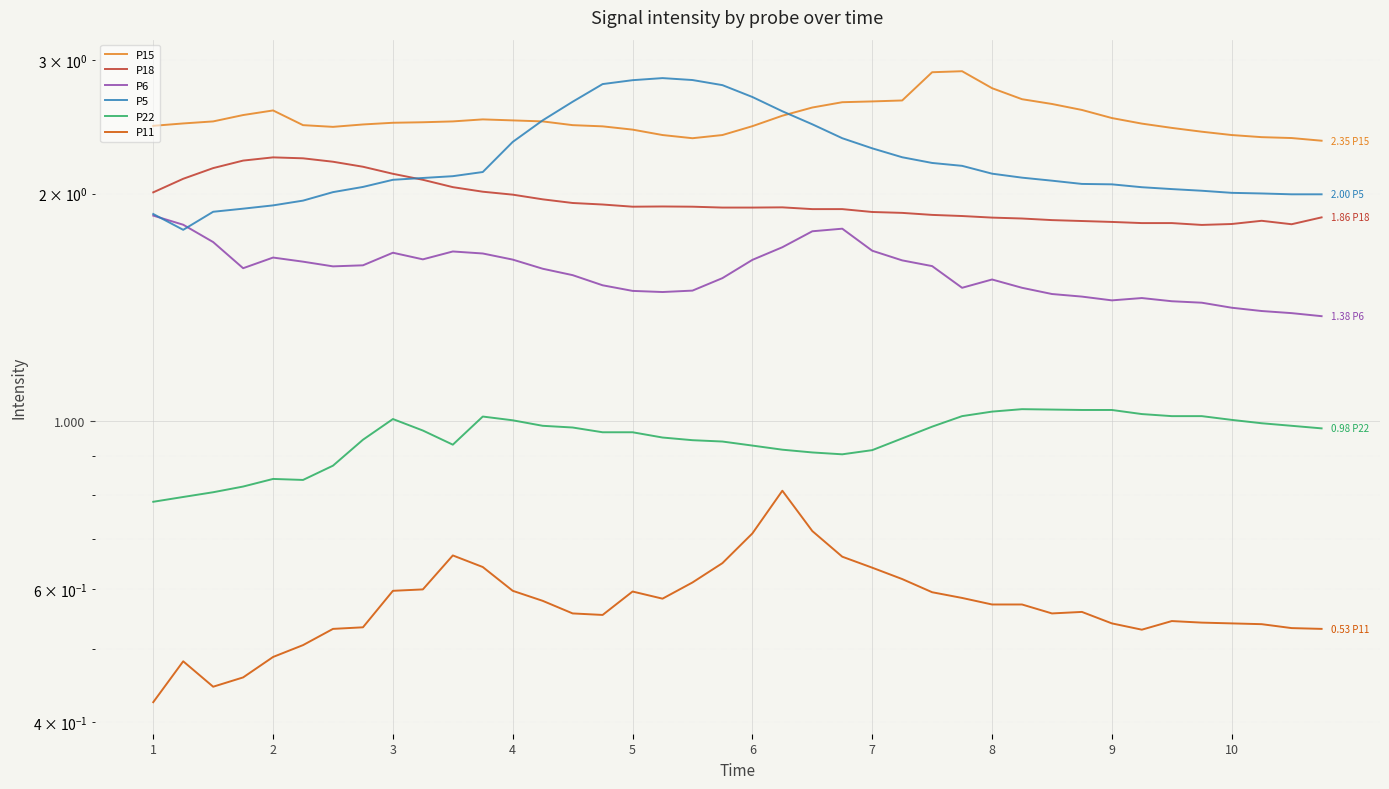

In P15, how many points are higher than both neighbors (excluding endpoints)?

3